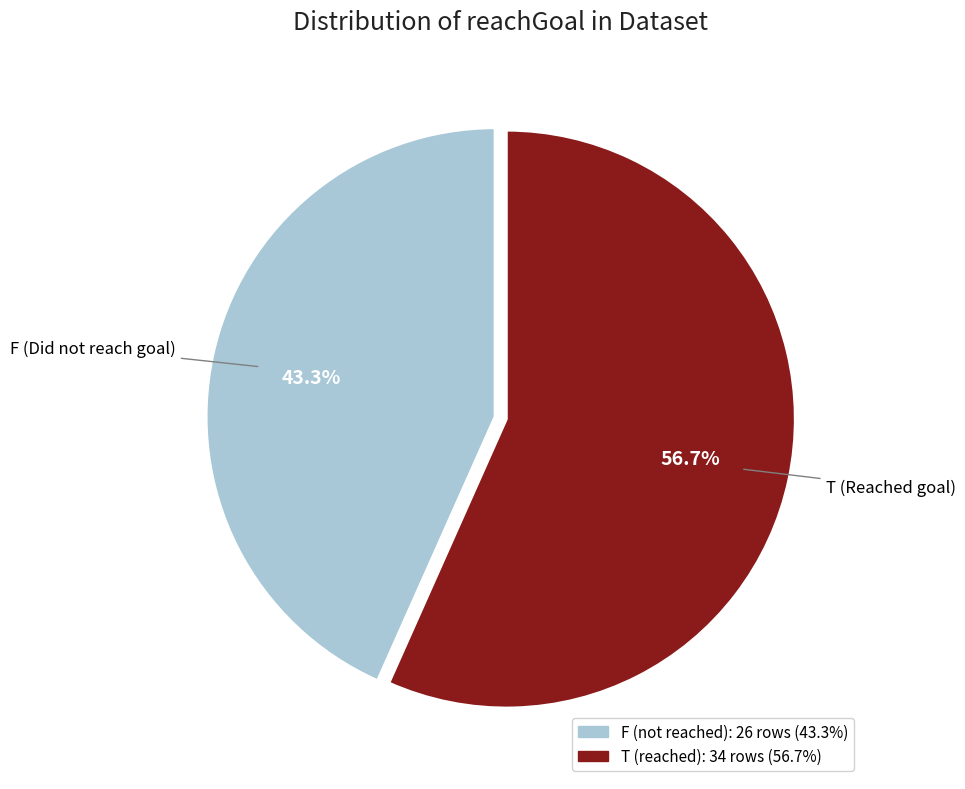

Which slice is the smallest?

F